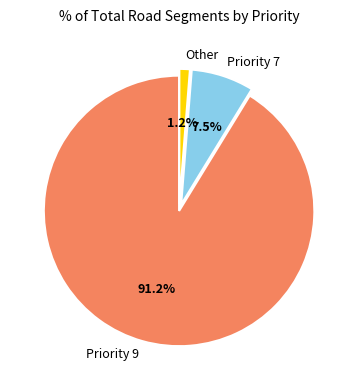

Combined, do Priority 9 and Priority 7 account for over 50%?

Yes